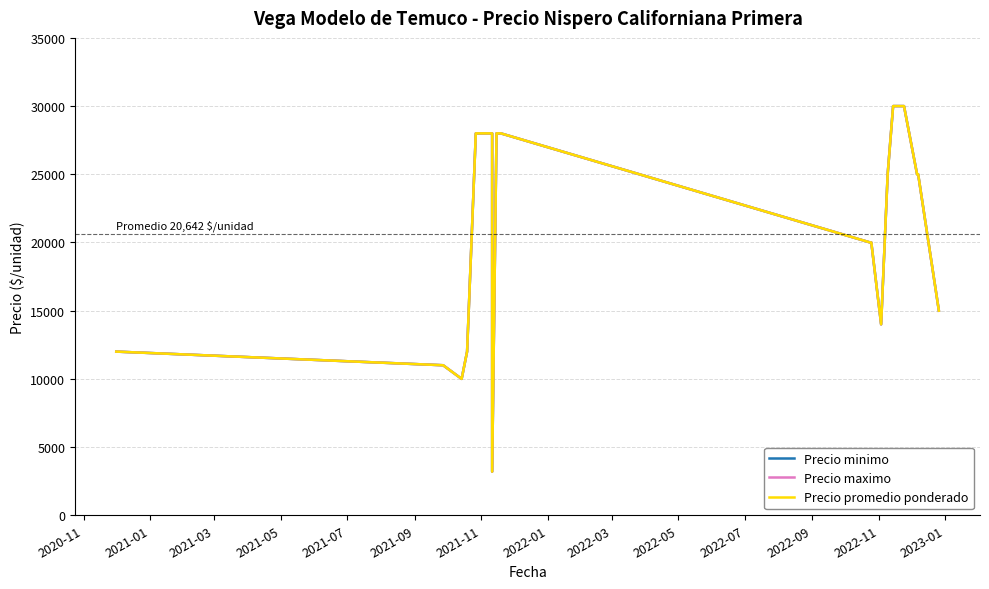

How many values in the Precio minimo series are below 25000?

9